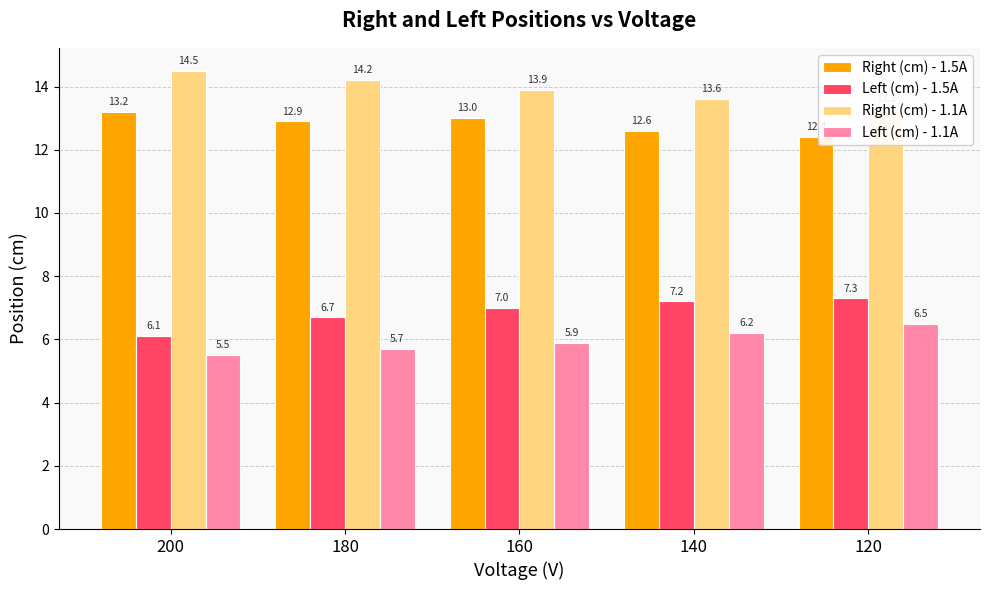

At 200, list the series in order from largest to smallest.

Right (cm) - 1.1A, Right (cm) - 1.5A, Left (cm) - 1.5A, Left (cm) - 1.1A